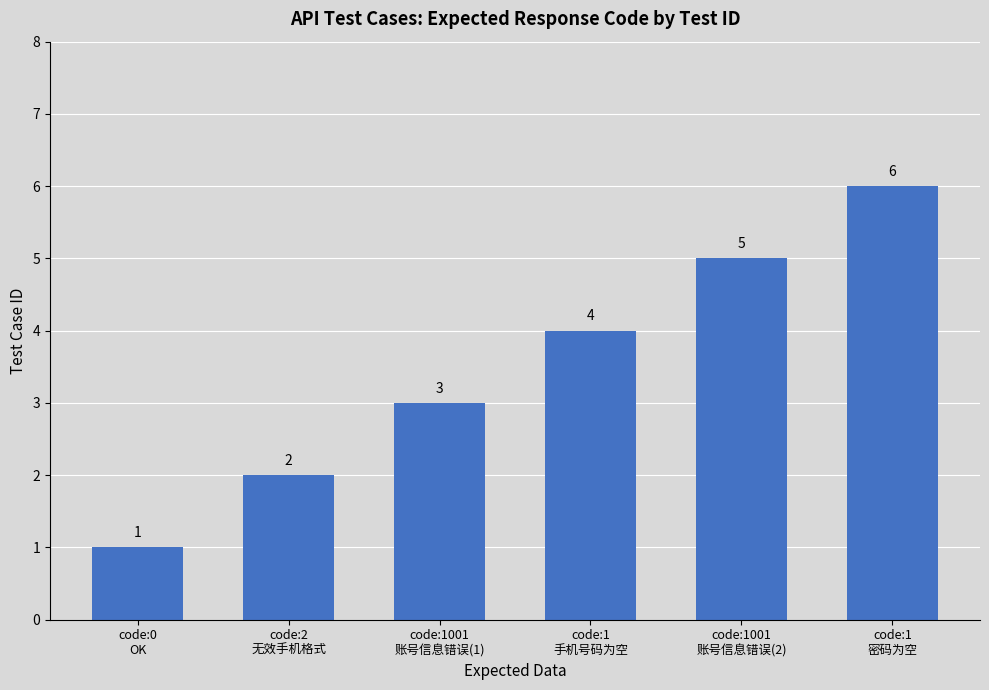

What is the label of the 4th bar from the right?

code:1001
账号信息错误(1)